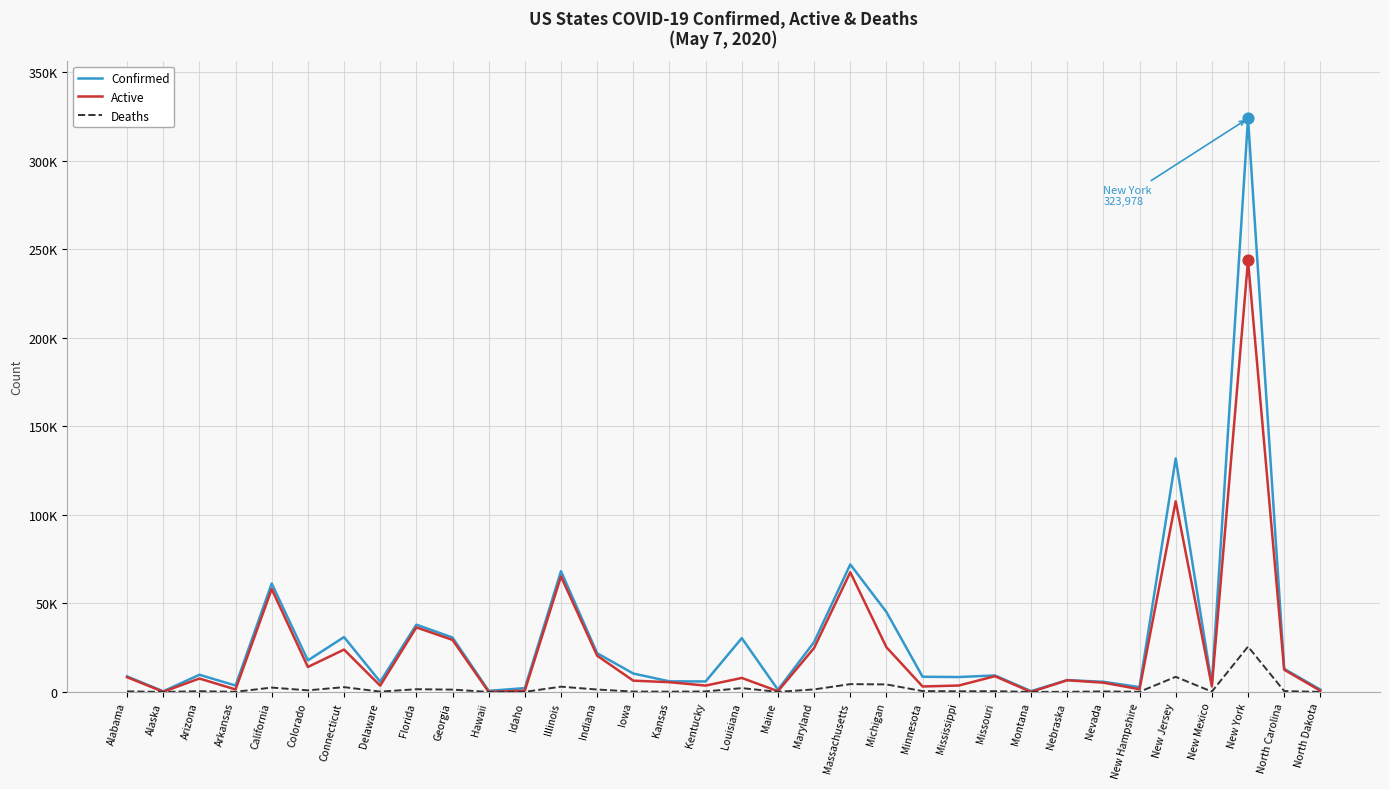

What is the total value across all series at Idaho?

2937